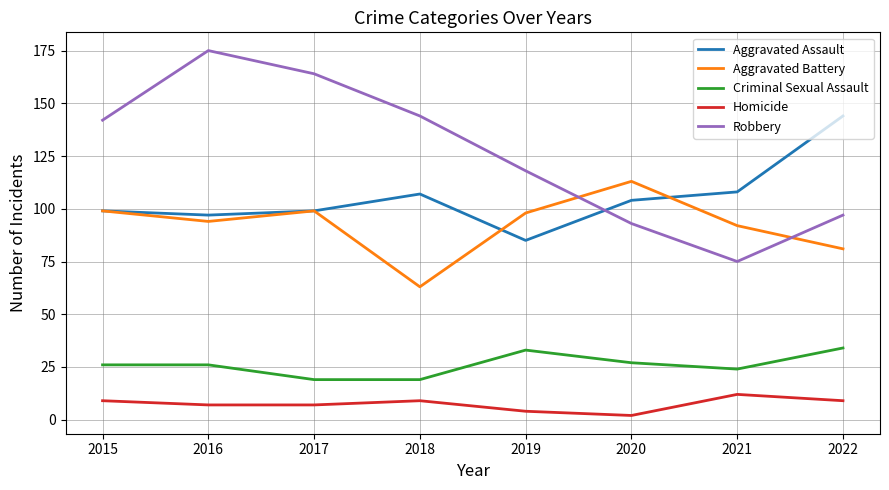

Where does the Aggravated Battery series first go above 98?

2015